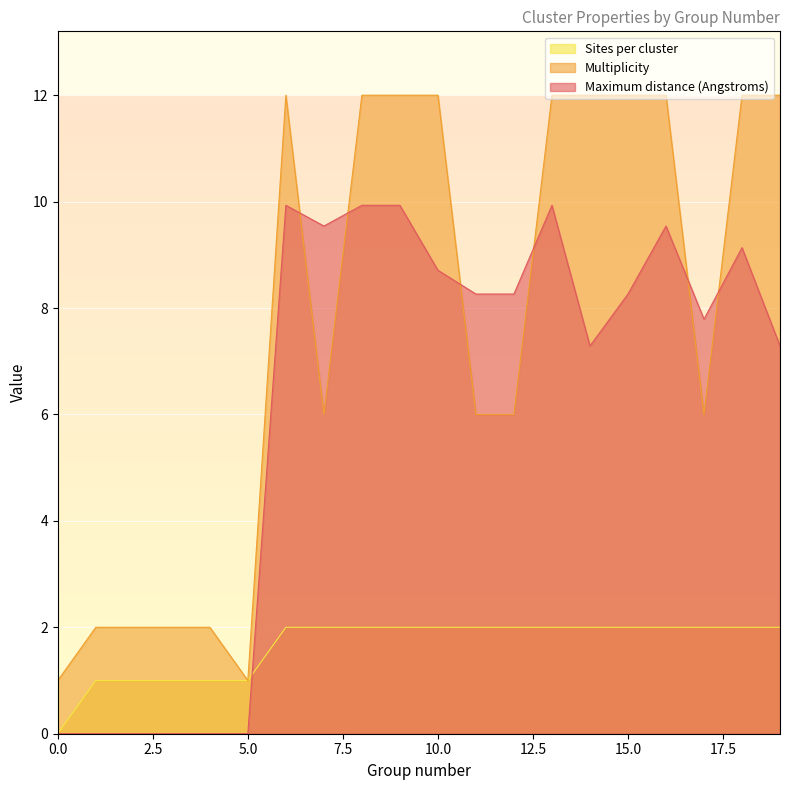

In Multiplicity, how many points are higher than both neighbors (excluding endpoints)?

1